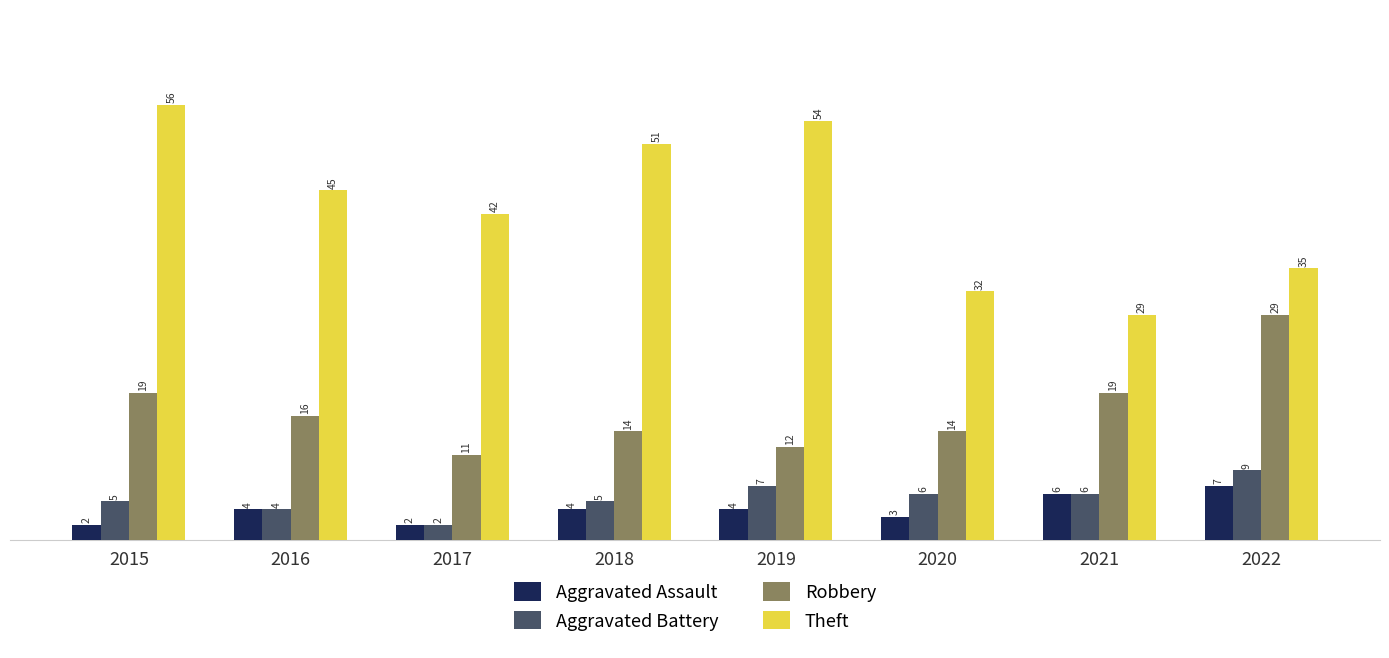

What is the difference between the Aggravated Battery values at 2016 and 2022?

5